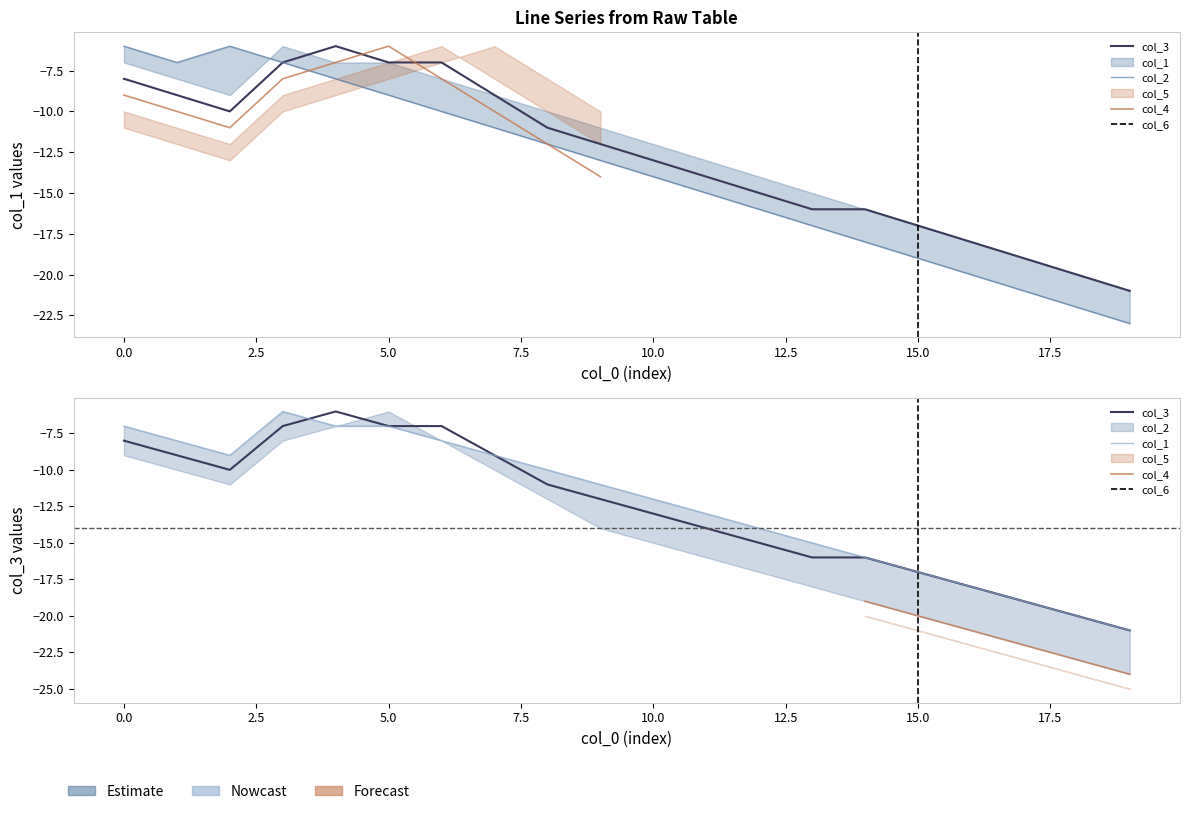

True or false: col_2 and col_4 cross at least once.

False